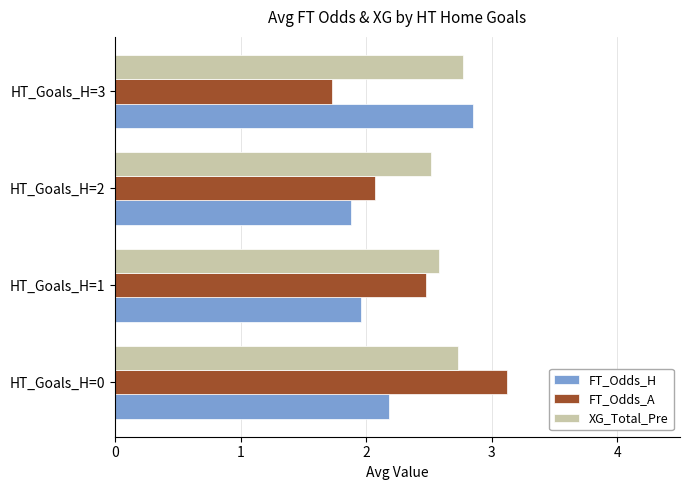

Rank the series at HT_Goals_H=0 from highest to lowest value.

FT_Odds_A, XG_Total_Pre, FT_Odds_H